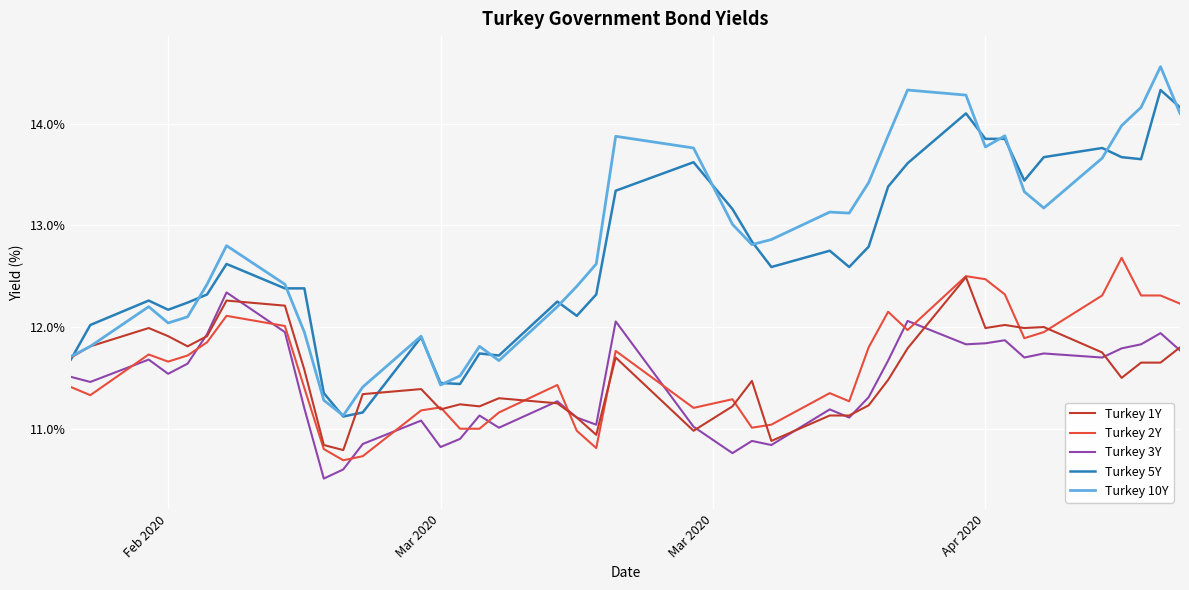

What is the greatest value displayed?

14.6